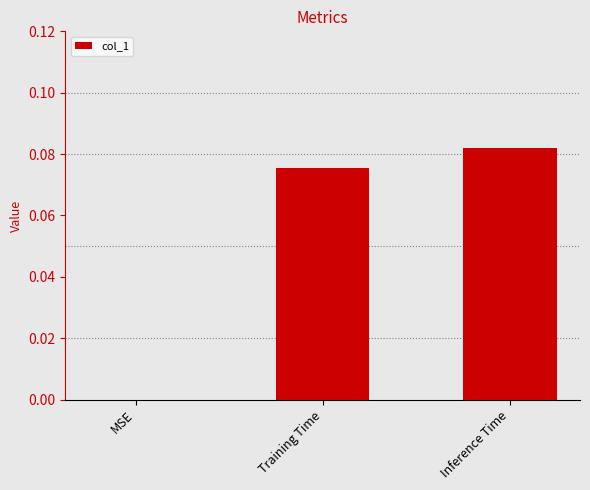

What is the change in value from MSE to Training Time?

+0.1